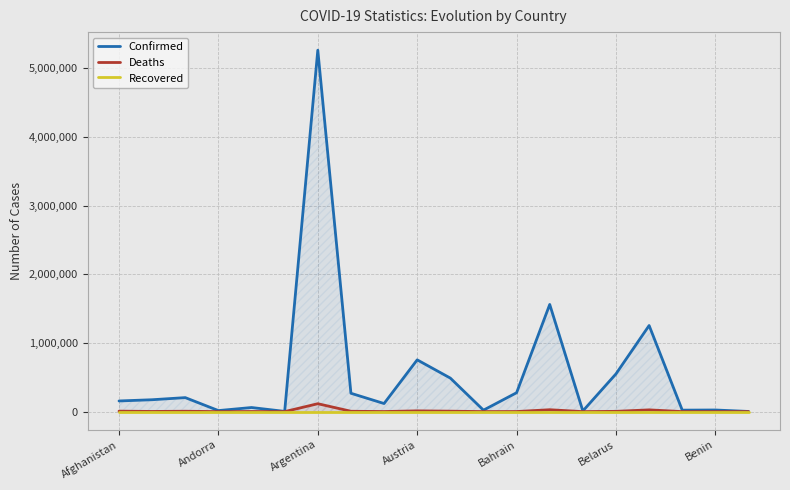

What are all the series names shown in the legend?

Confirmed, Deaths, Recovered